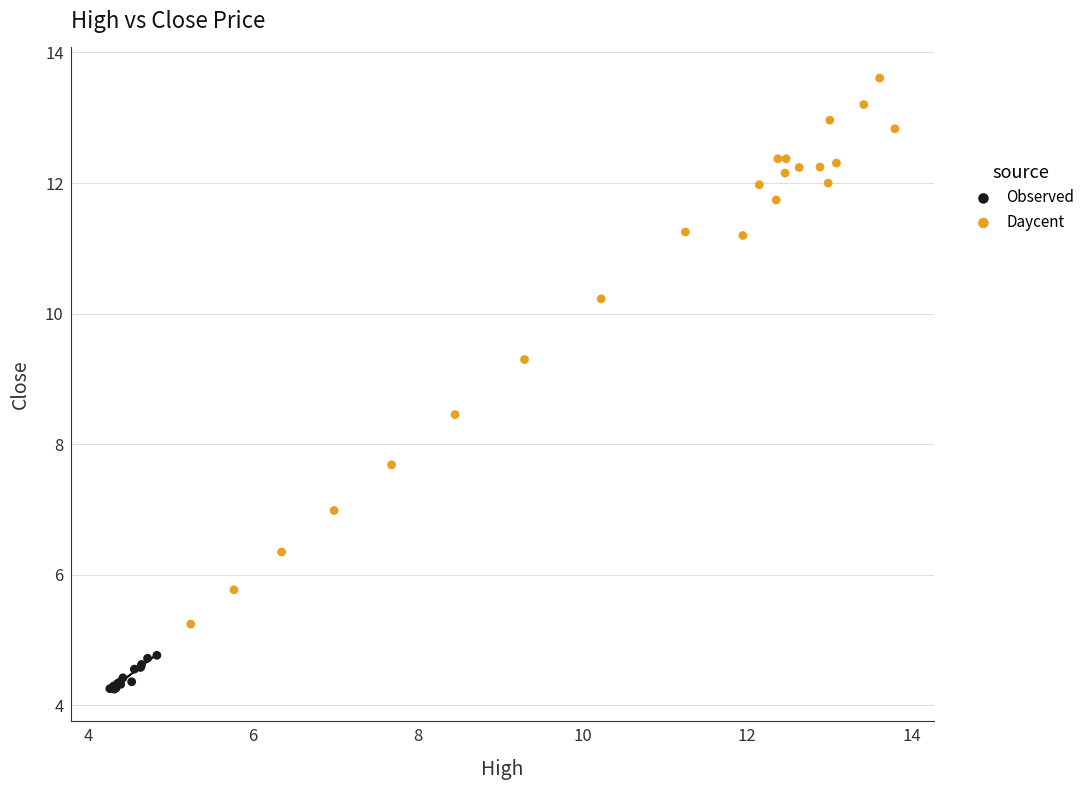

Which series has the widest spread of Y values?

Daycent